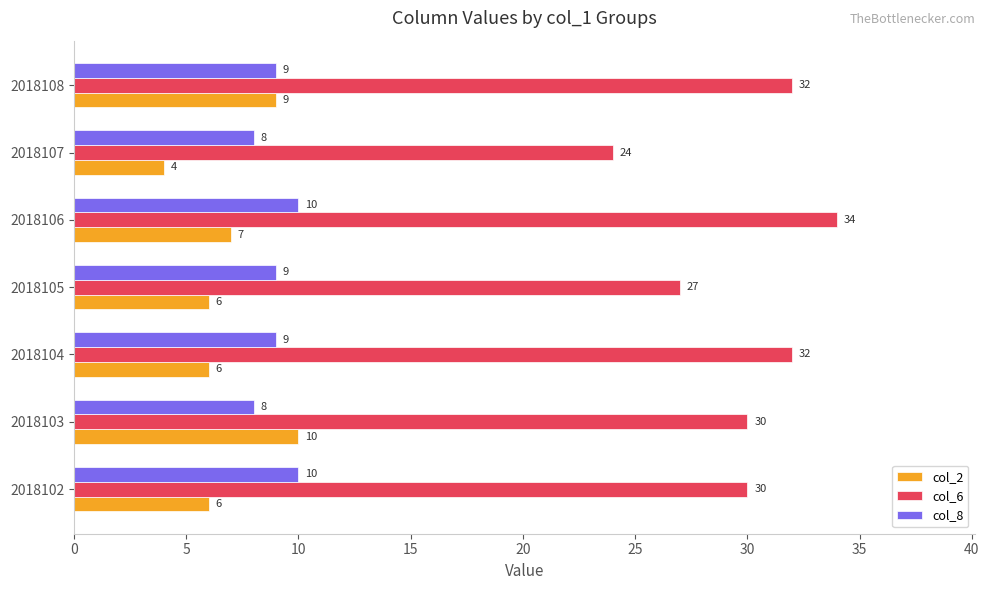

At 2018102, list the series in order from largest to smallest.

col_6, col_8, col_2